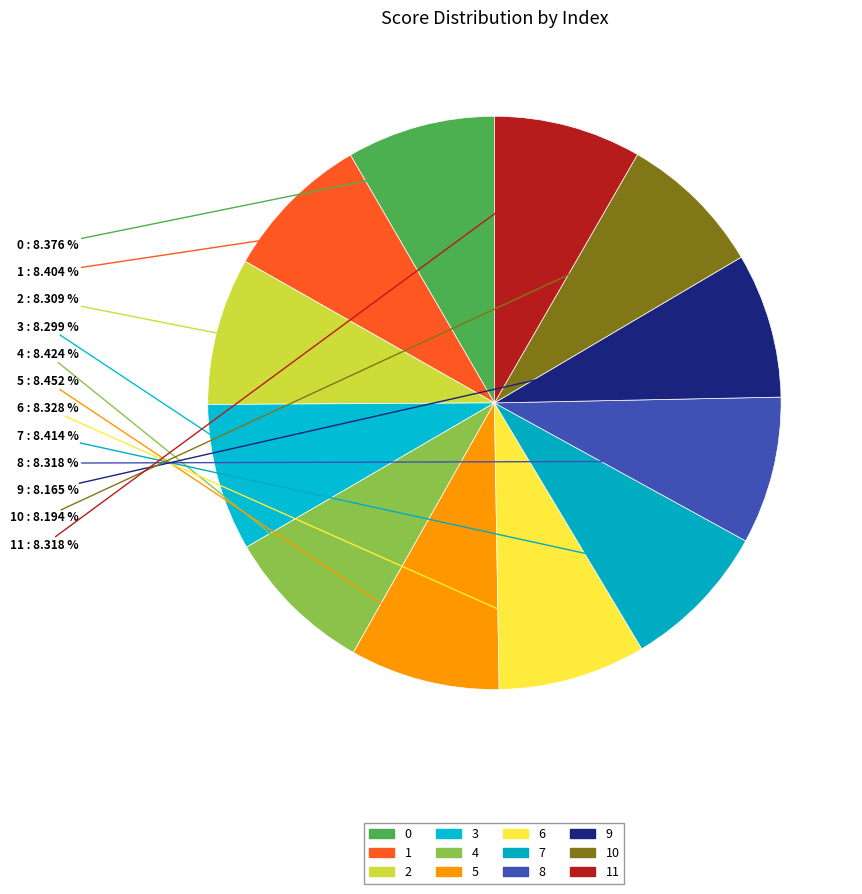

Is there any slice that represents more than half of the pie?

No